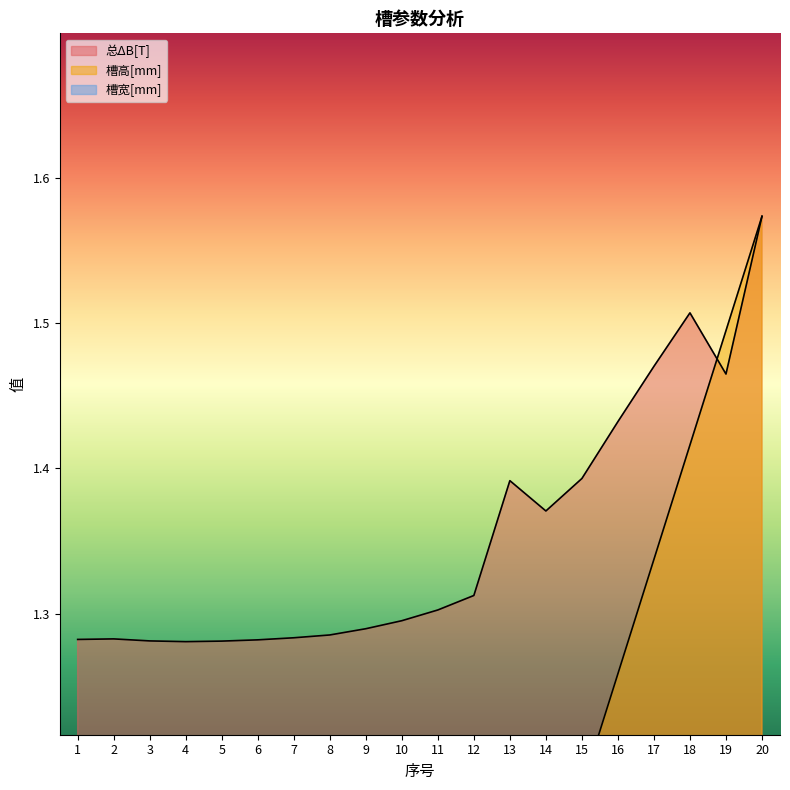

True or false: 槽高[mm] has a value of 2.2 at 16.

False